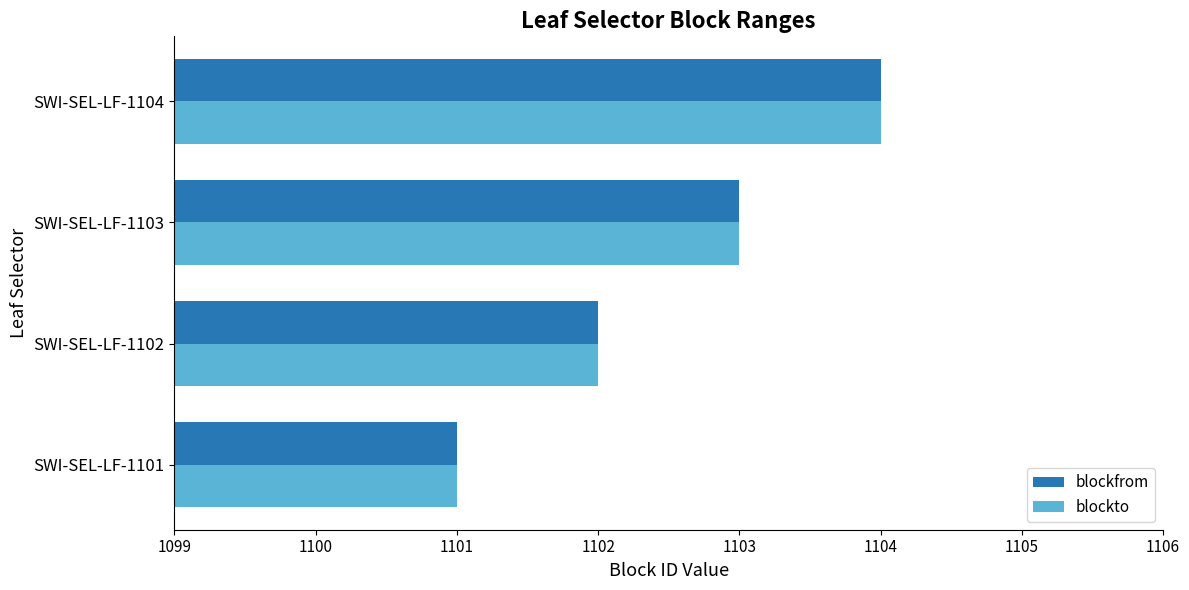

What is the minimum value for blockto?

1101